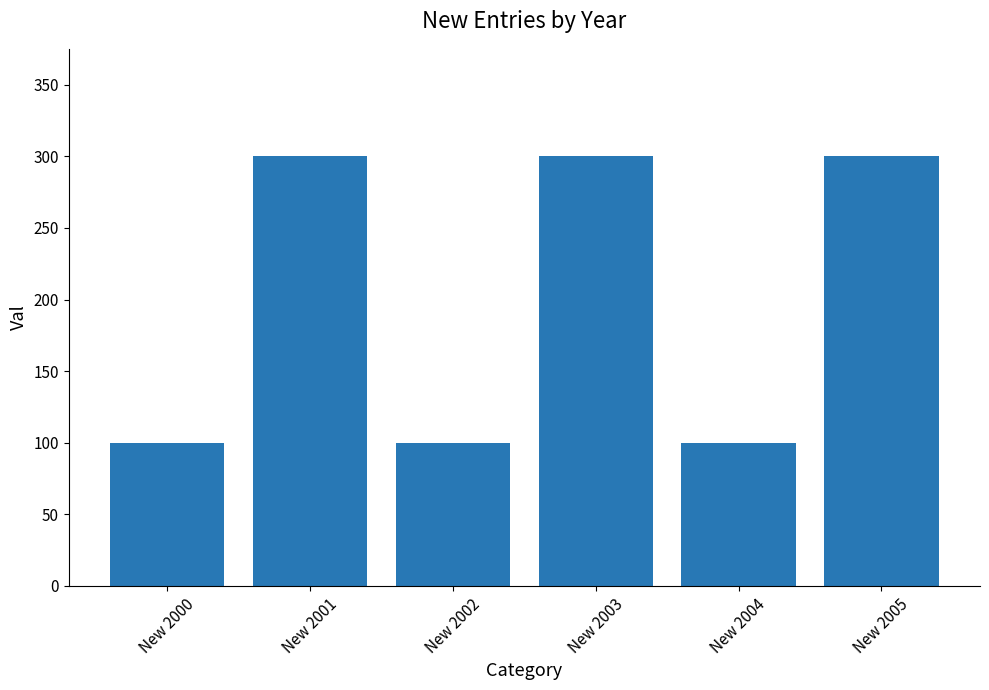

Approximately how many times larger is the value at New 2000 compared to New 2001?

0.3